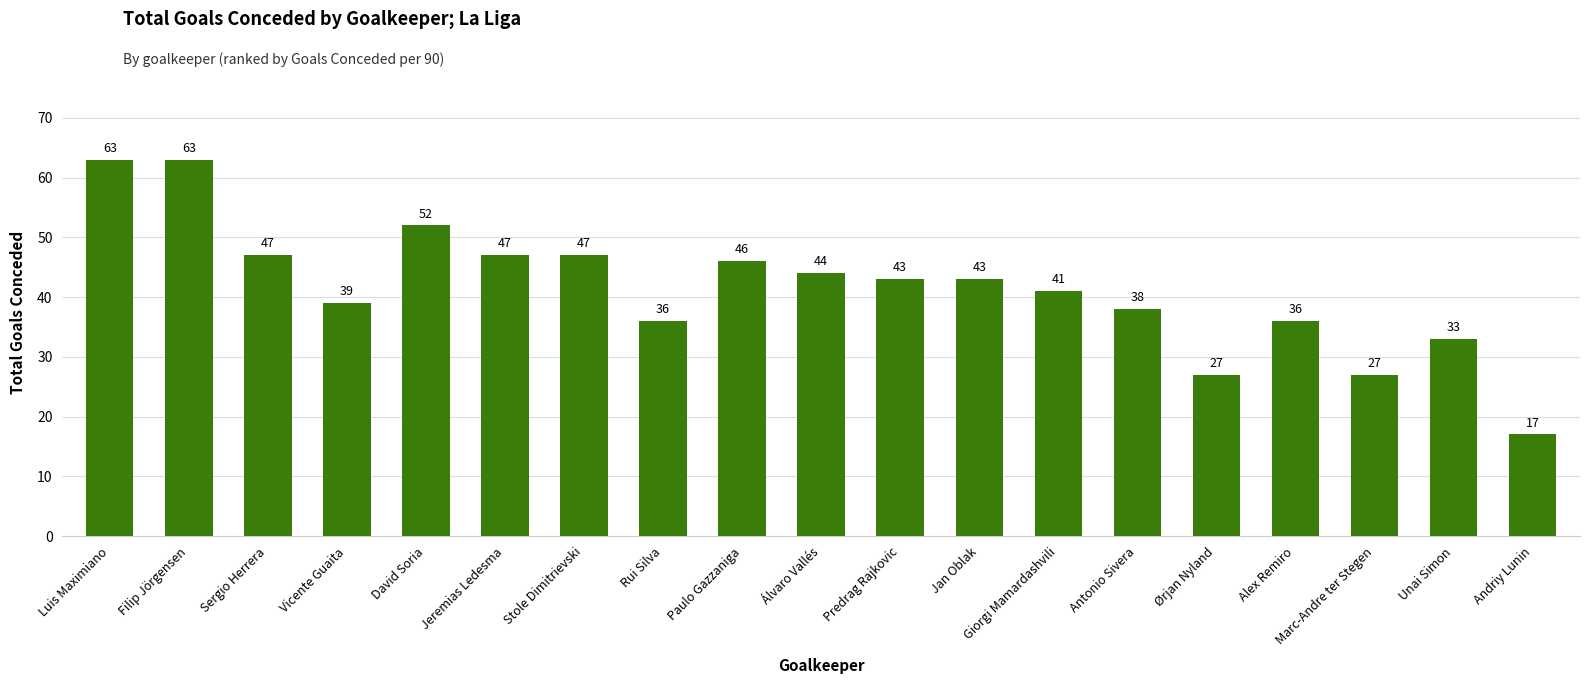

What is the maximum value shown in the chart?

63